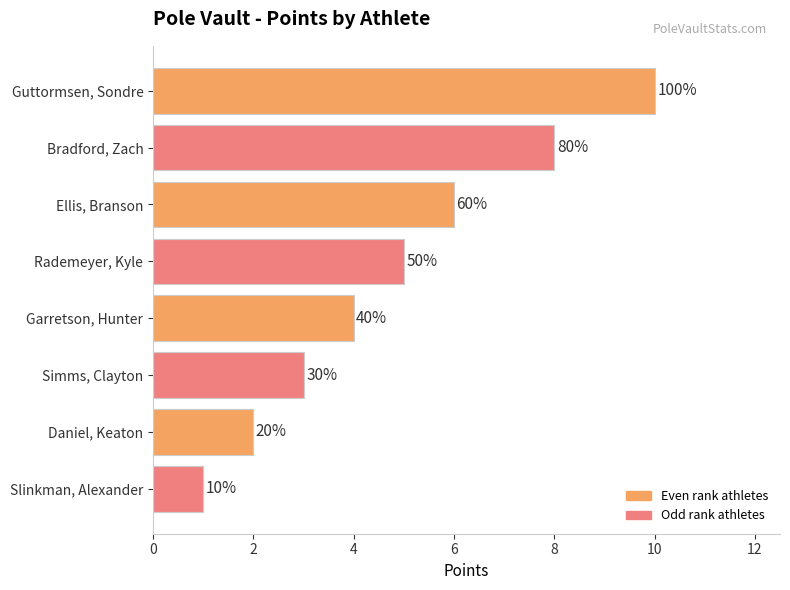

How many bars are there in total?

8